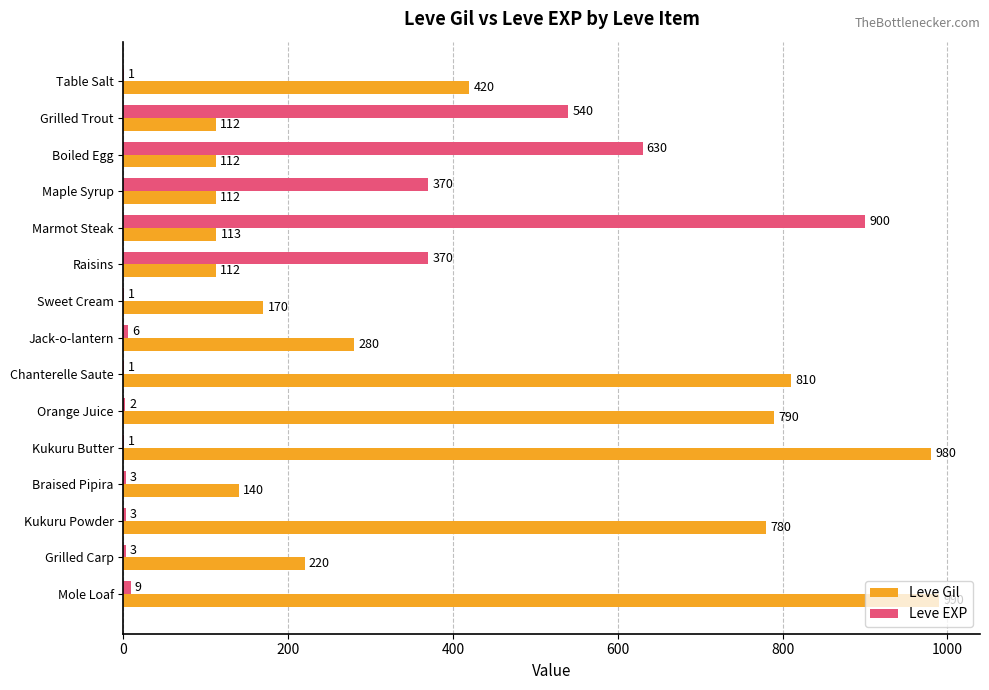

Is it true that Leve Gil equals 420 at Table Salt?

True